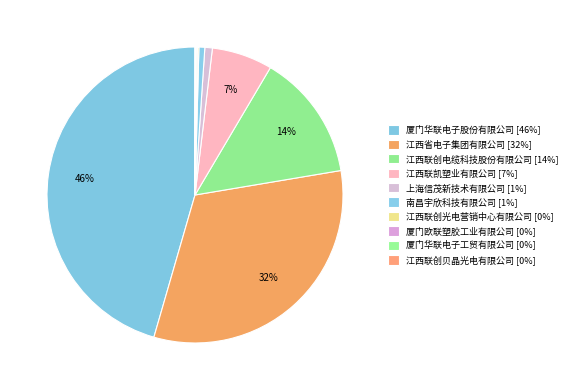

What percentage do 江西联创贝晶光电有限公司 and 南昌宇欣科技有限公司 together represent?

0.7%